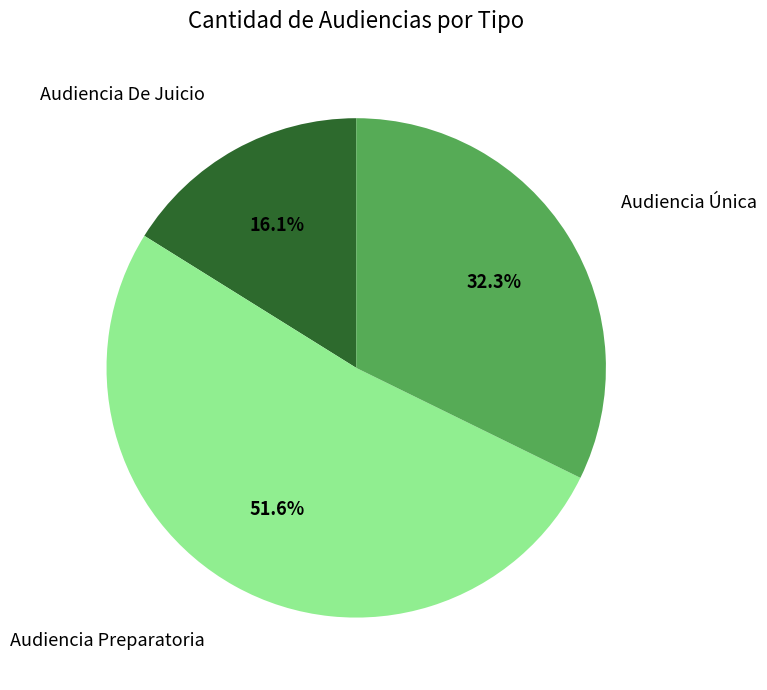

Is there a majority slice in this chart?

Yes